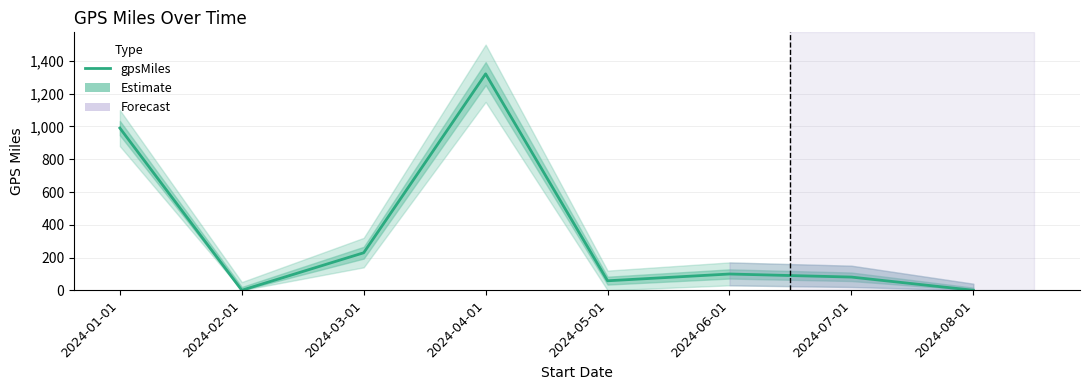

Rank the categories by value from highest to lowest.

2024-04-01, 2024-01-01, 2024-03-01, 2024-06-01, 2024-07-01, 2024-05-01, 2024-02-01, 2024-08-01